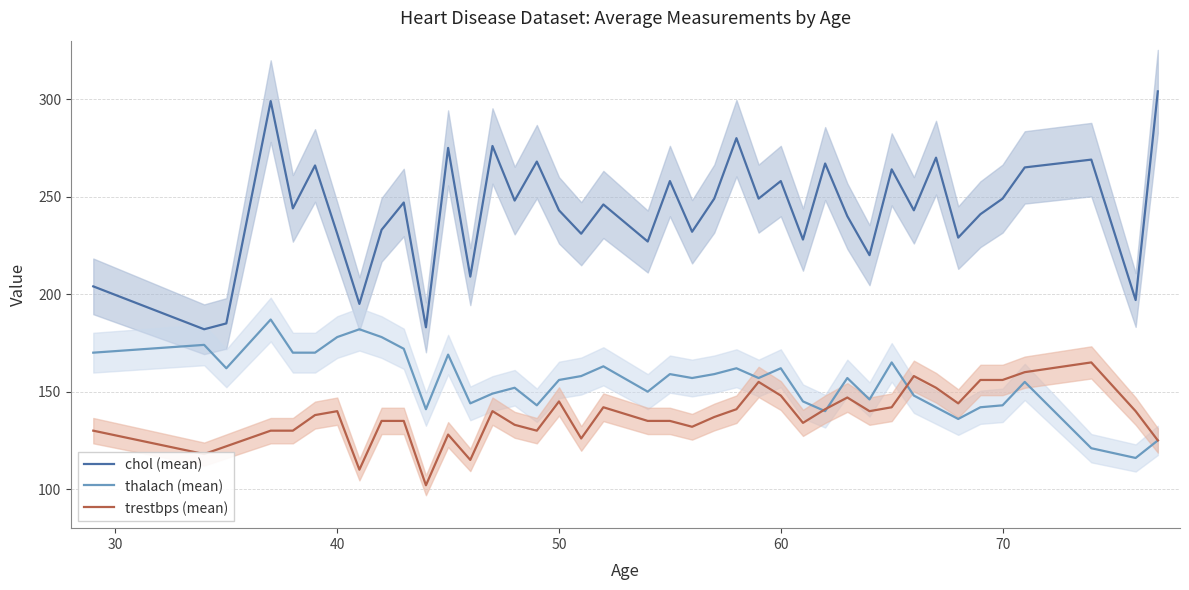

What is the lowest value of the thalach (mean) series?

116